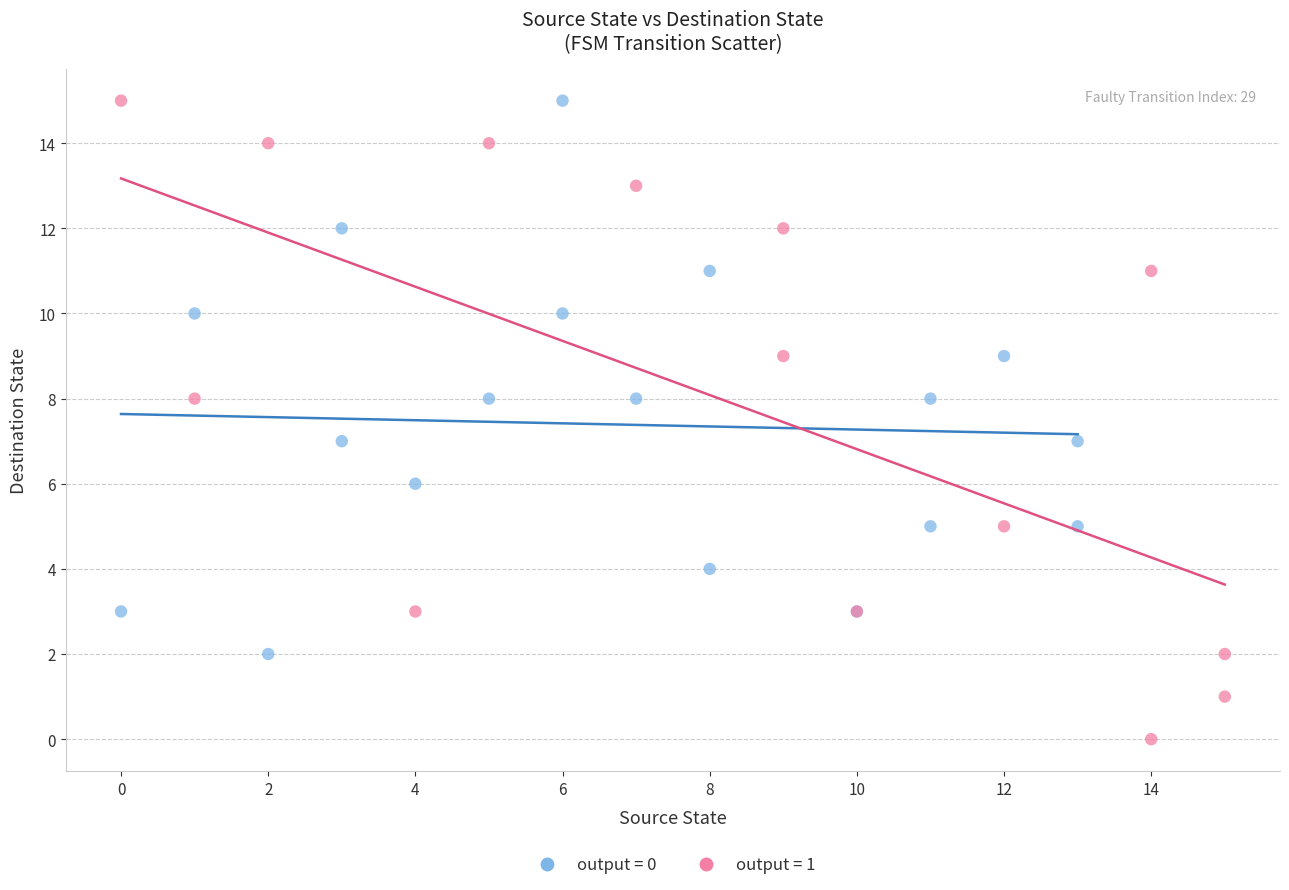

Which series has the widest spread of Y values?

output = 1